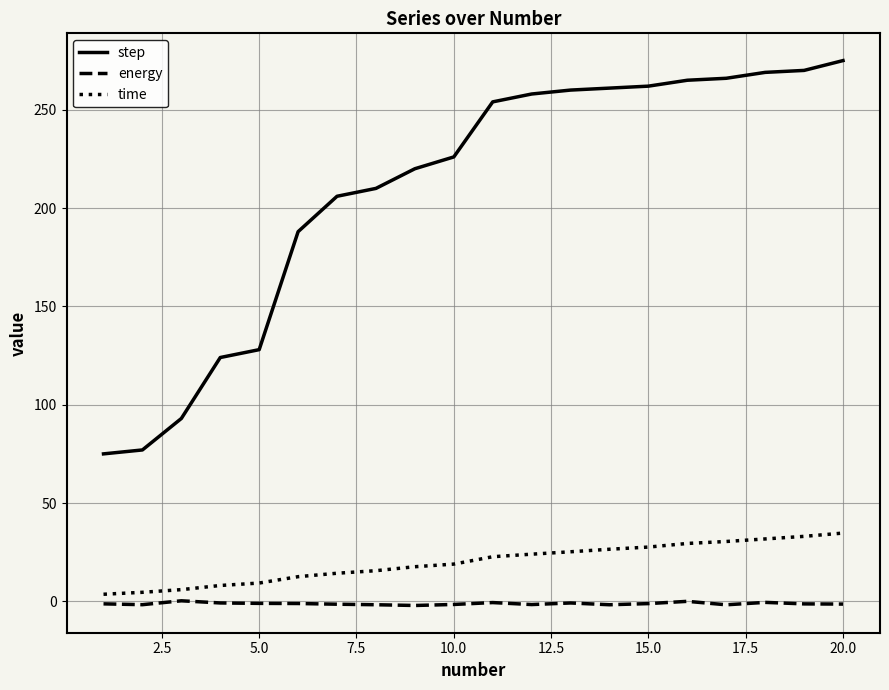

What are all the series names shown in the legend?

step, energy, time